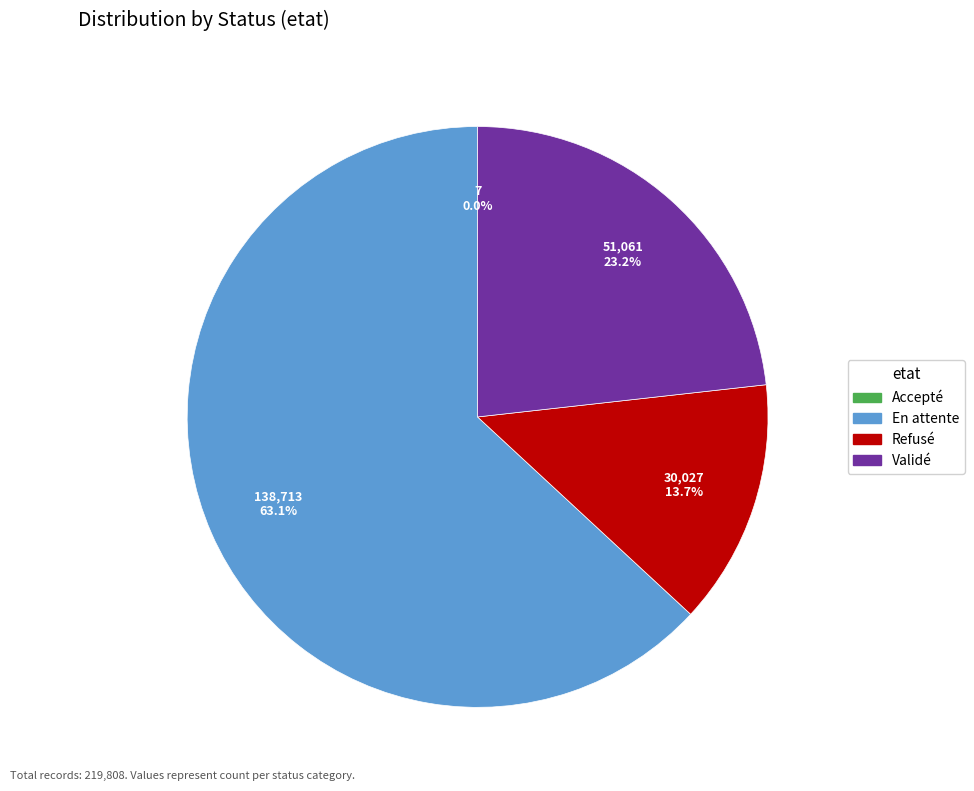

To the nearest percent, what is the difference between the largest and smallest slice percentages?

63%